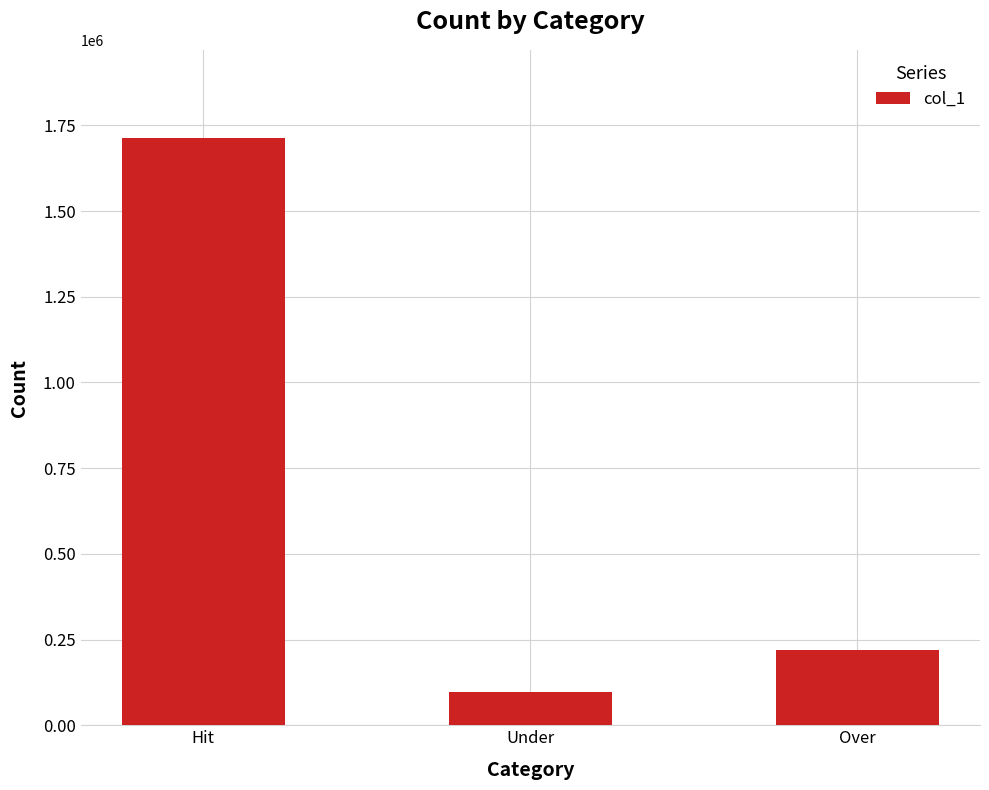

Is it true that the value at Under is 95965?

True